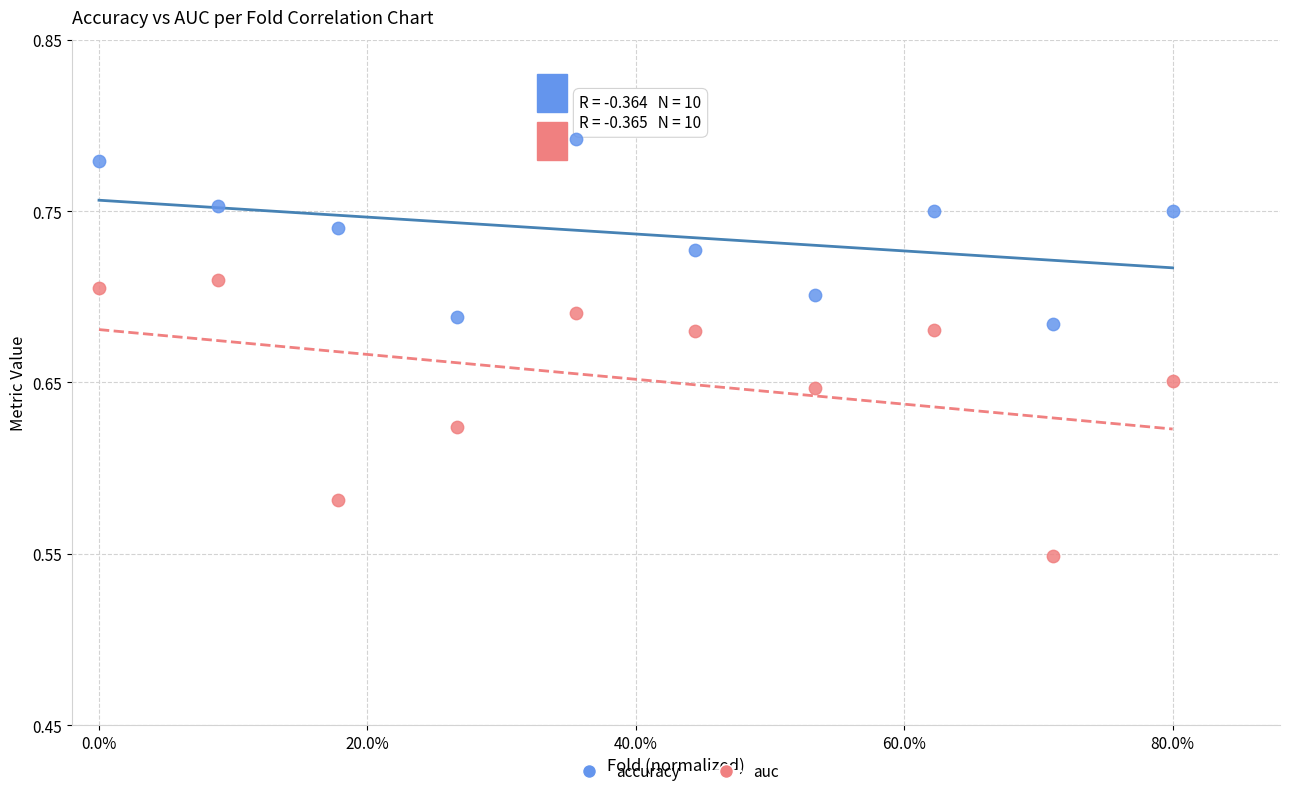

Which series reaches the minimum Y coordinate?

auc